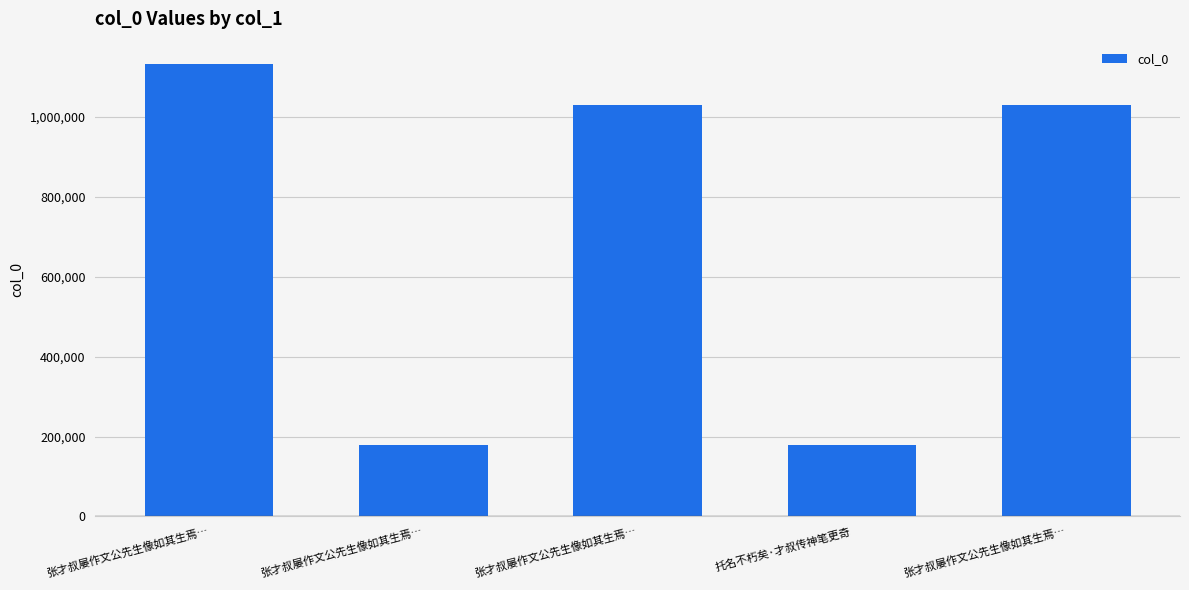

List the labels in order of value, largest first.

张才叔屡作文公先生像如其生焉…, 张才叔屡作文公先生像如其生焉…, 张才叔屡作文公先生像如其生焉…, 托名不朽矣·才叔传神笔更奇, 张才叔屡作文公先生像如其生焉…